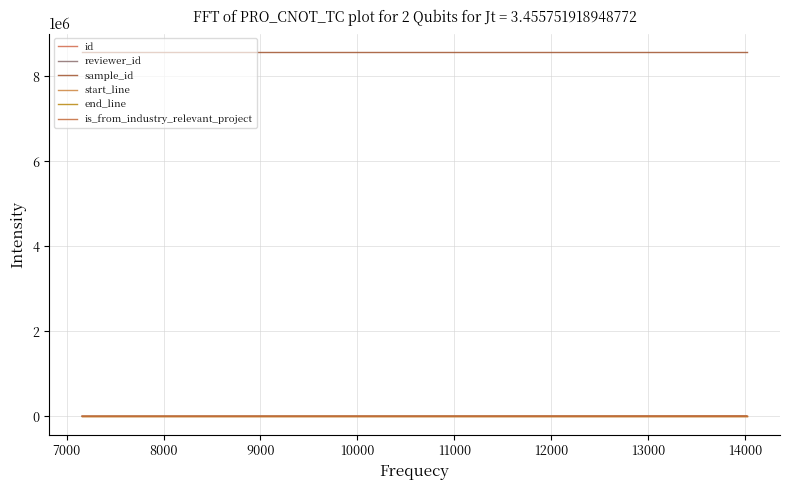

Count the id values in the range 10221 to 14632.

3